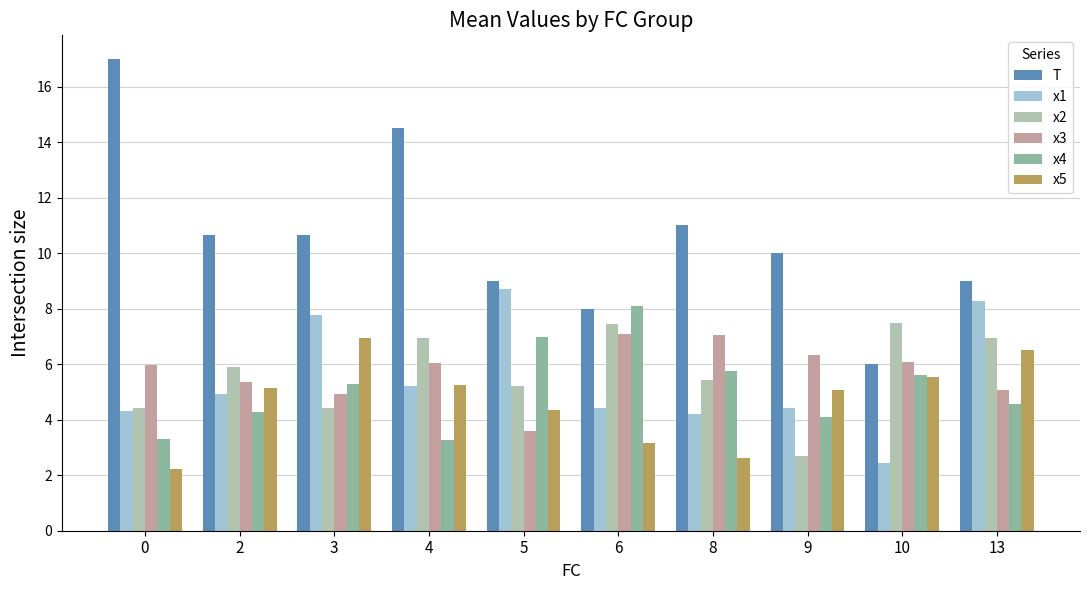

What is the difference between the highest and lowest values at 9?

7.3